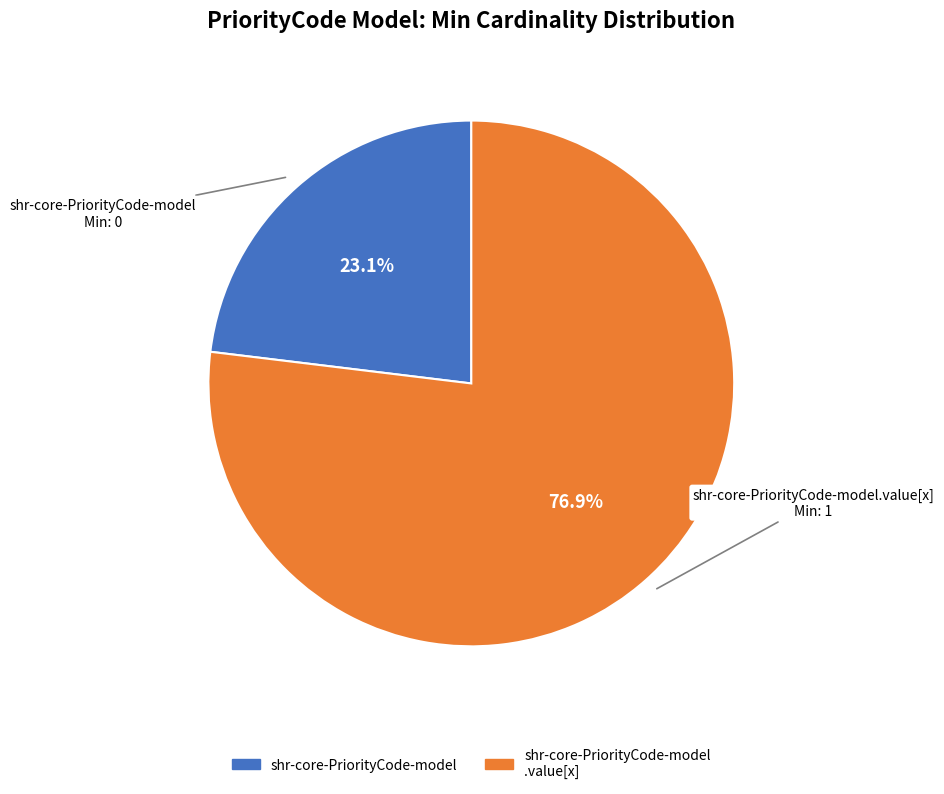

Rank the categories by value from lowest to highest.

shr-core-PriorityCode-model, shr-core-PriorityCode-model .value[x]